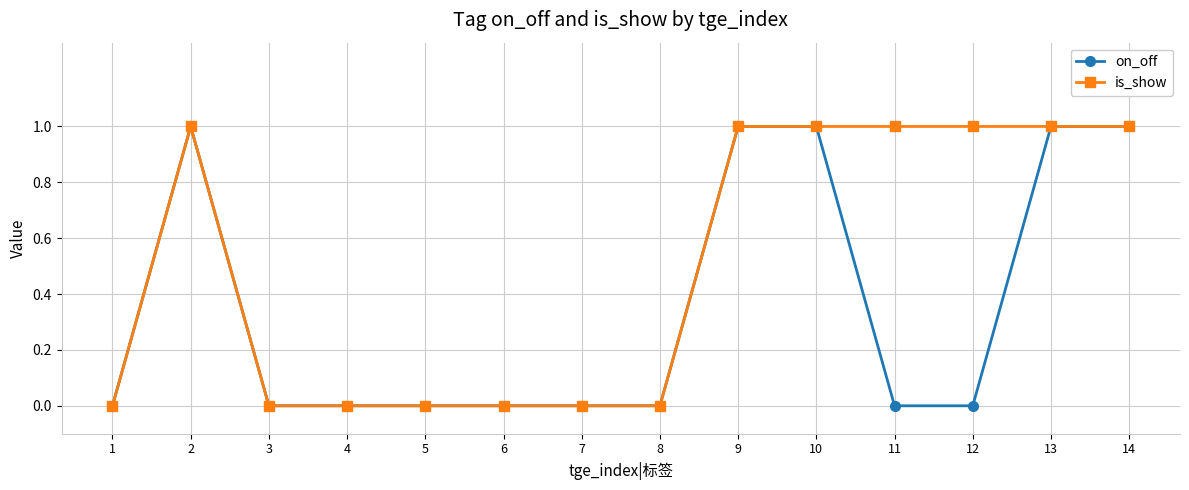

Reading left to right, list all the values displayed in this chart.

on_off: 0	1	0	0	0	0	0	0	1	1	0	0	1	1
is_show: 0	1	0	0	0	0	0	0	1	1	1	1	1	1